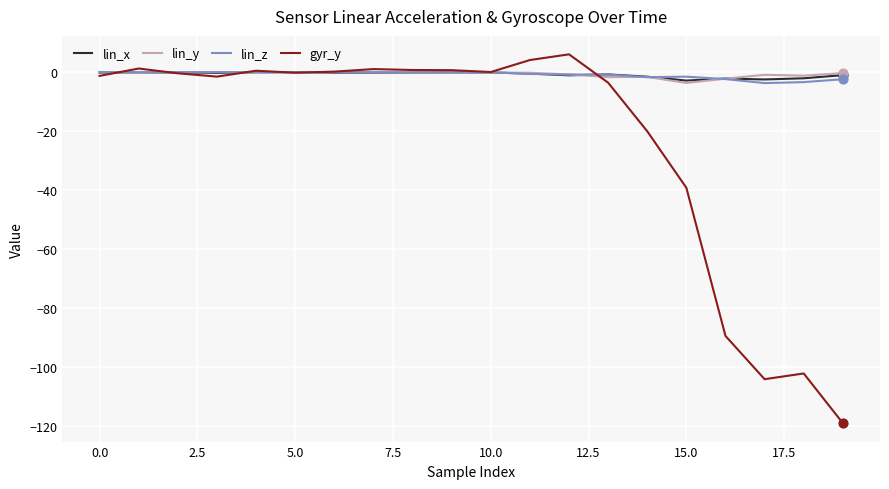

Which series has the widest spread of values?

gyr_y